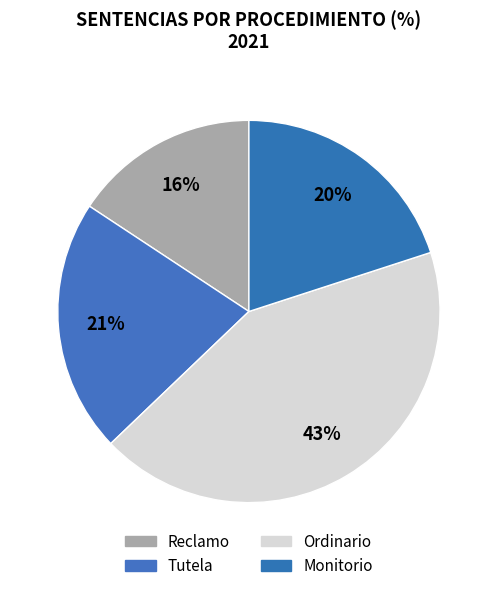

How many segments does this pie chart have?

4